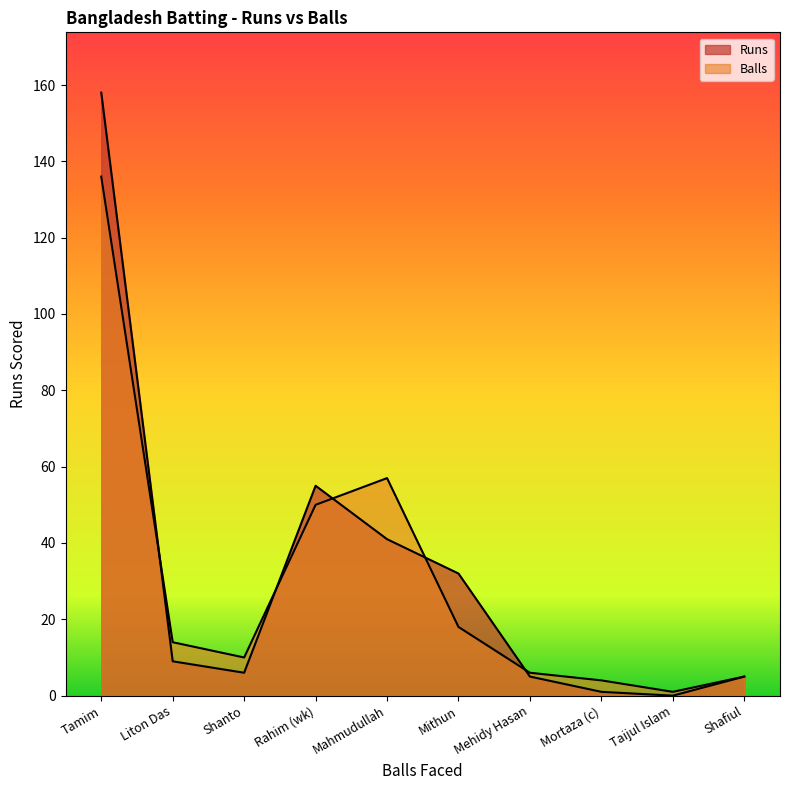

Between Mithun and Taijul Islam, which series saw the biggest shift?

Runs